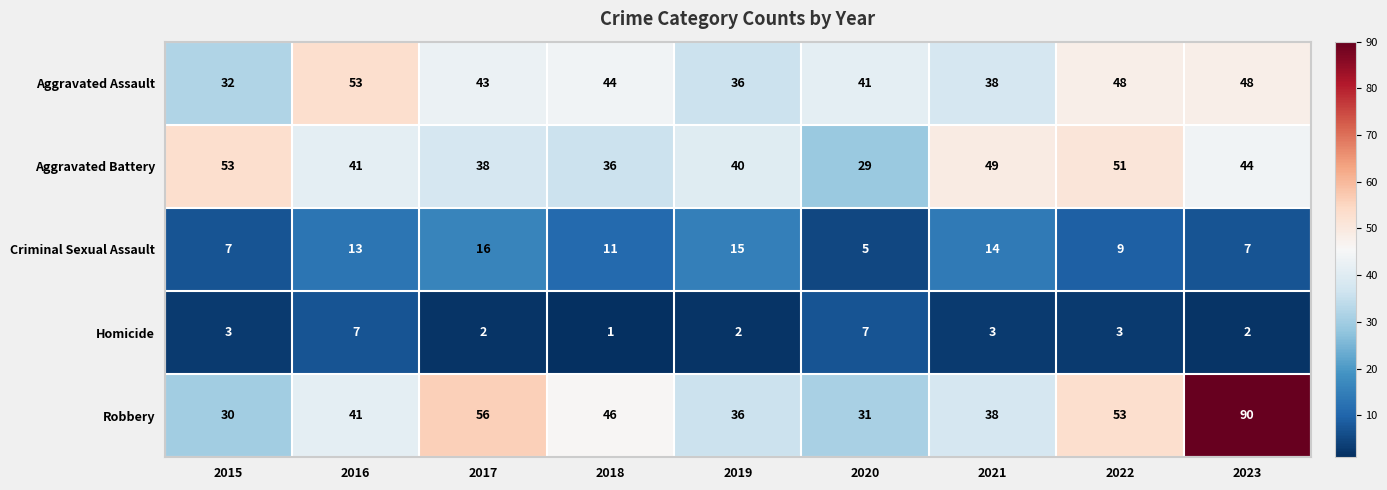

At 2023, list the series in order from largest to smallest.

Robbery, Aggravated Assault, Aggravated Battery, Criminal Sexual Assault, Homicide